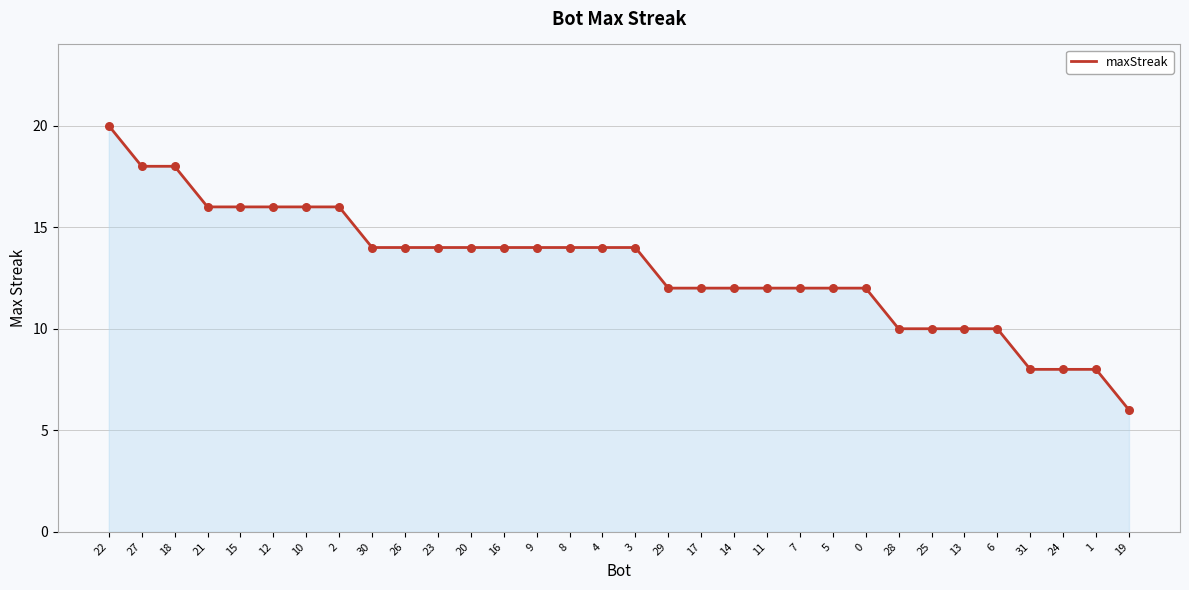

Approximately how many times larger is the value at 24 compared to 19?

1.3